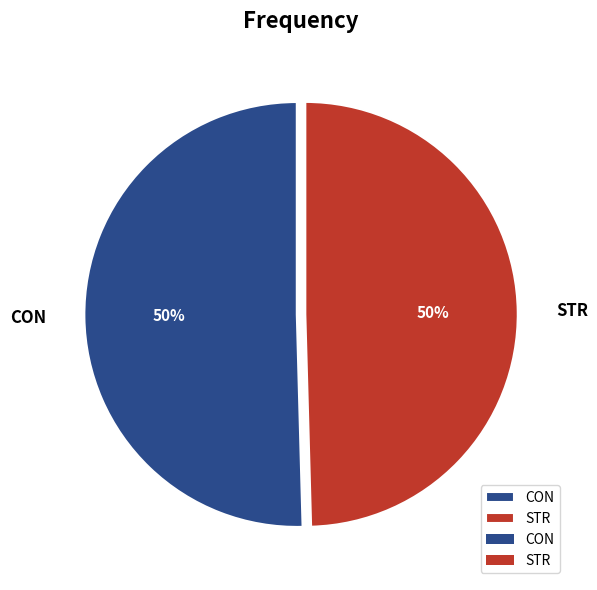

Is it true that STR is 50% of the pie?

True